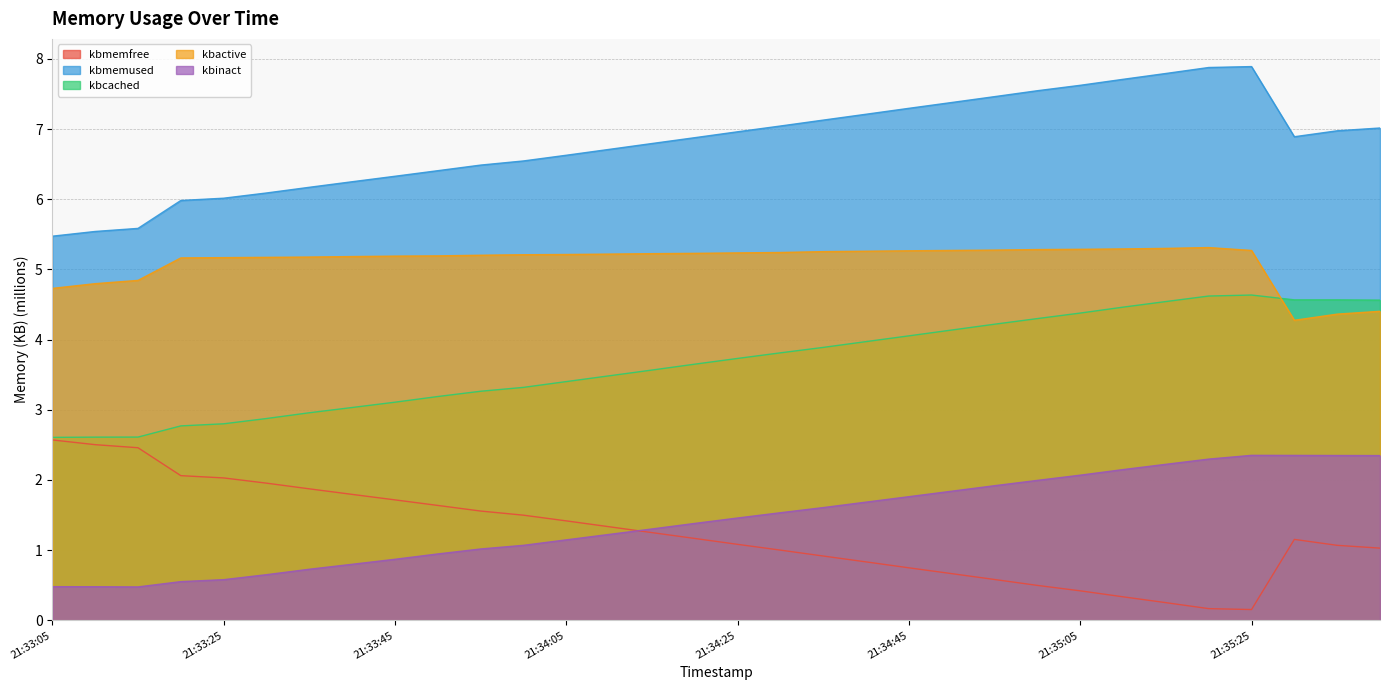

What is the spread (max minus min) of values at 21:33:15?

5.1